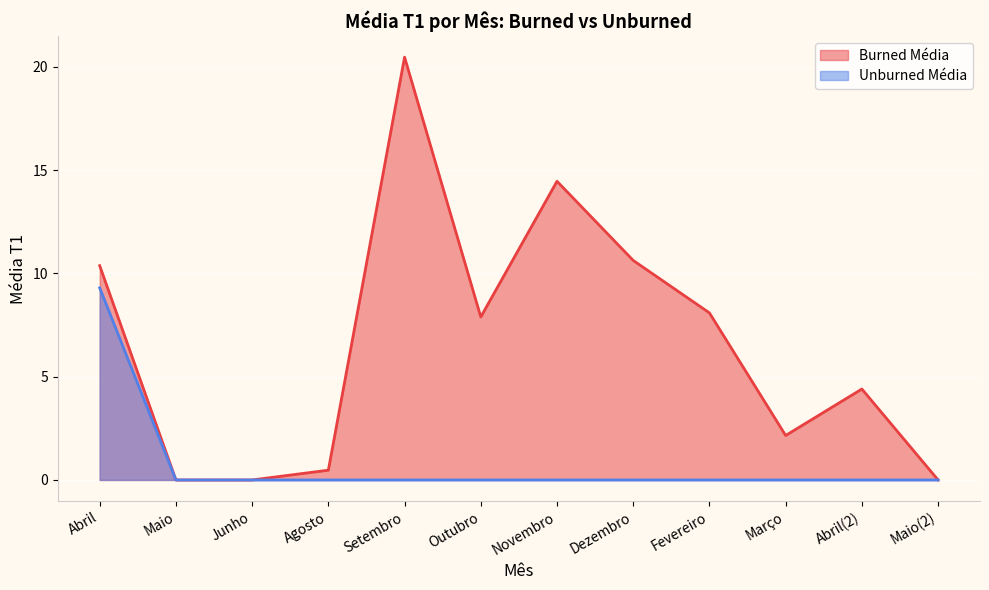

What is the sum of all Unburned Média values?

9.3